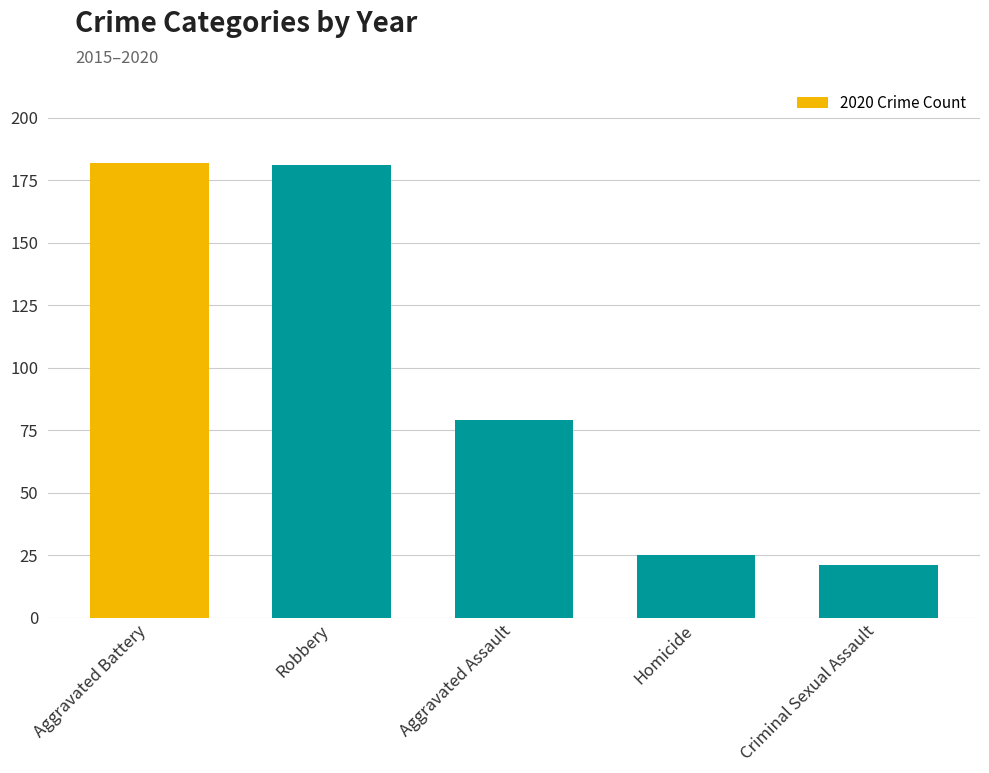

How many categories are shown in the chart?

5